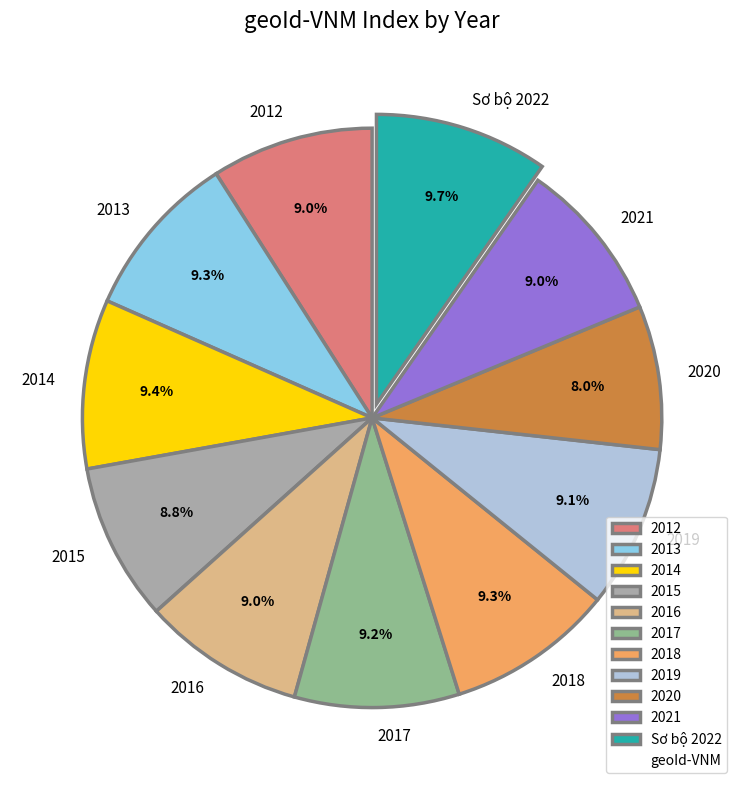

What percentage is NOT represented by Sơ bộ 2022?

90.3%